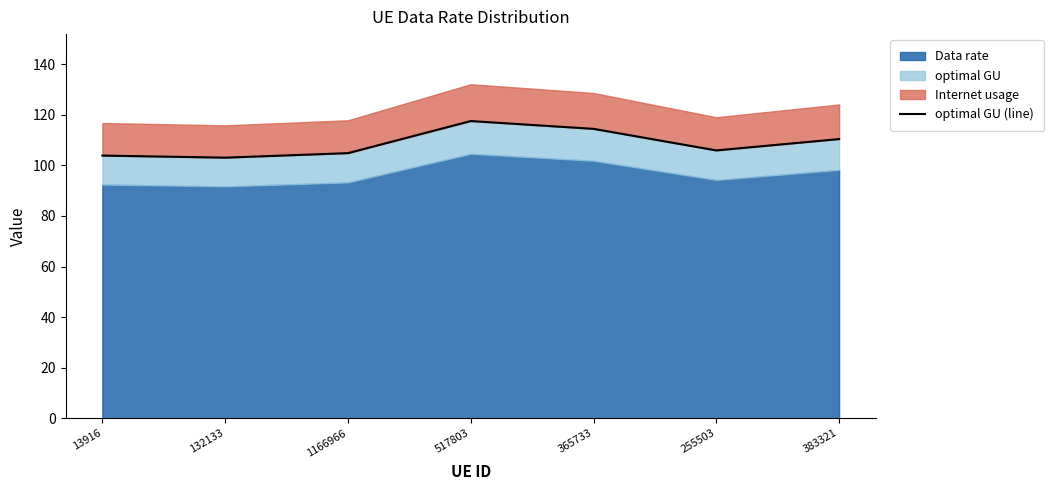

How many lines are shown in the chart?

1